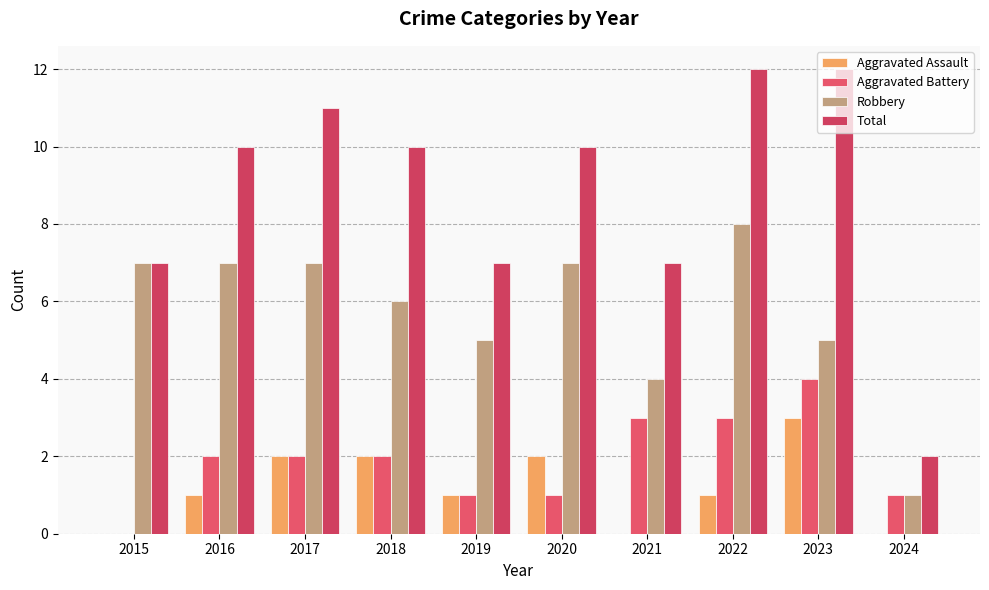

What is the average value of the Aggravated Battery series?

2